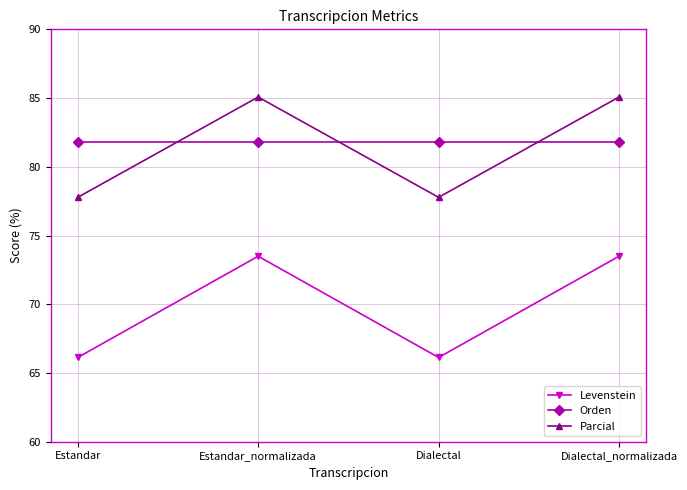

What is the sum of all Orden values?

327.1